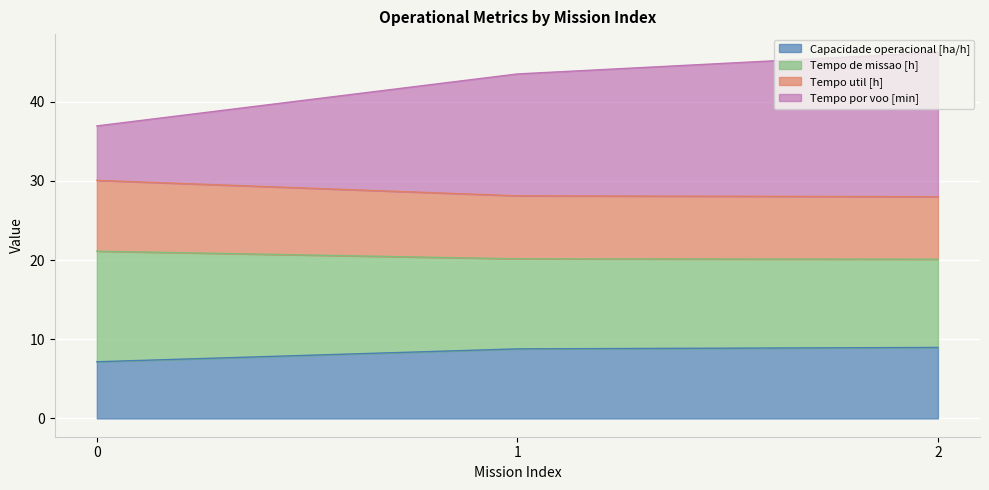

What is the minimum value for Capacidade operacional [ha/h]?

7.2